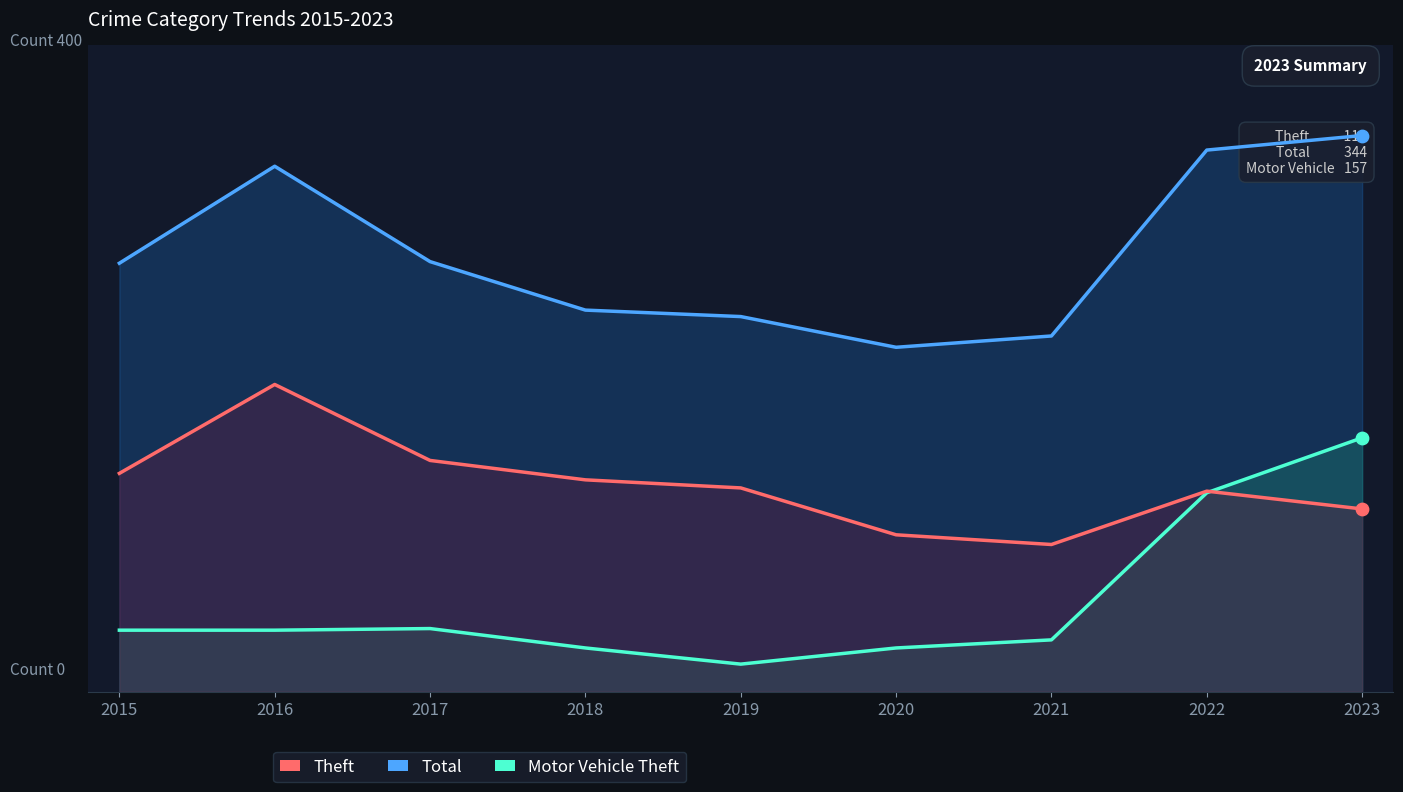

Is the value of Motor Vehicle Theft at 2021 greater than the value of Total at 2019?

No